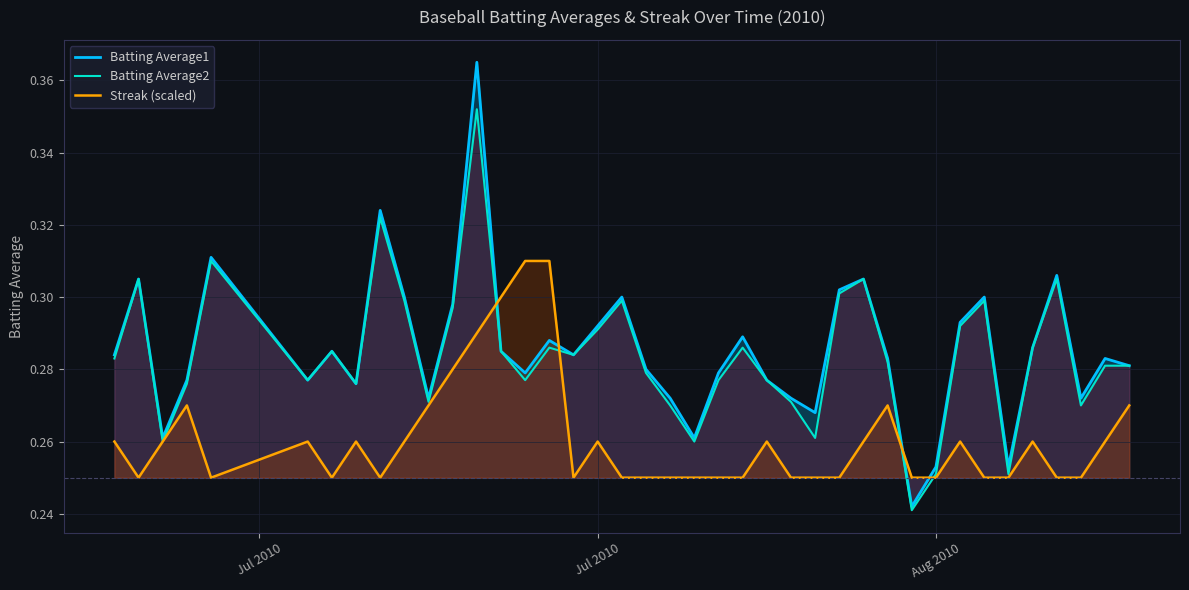

What is the maximum value for Batting Average2?

0.4